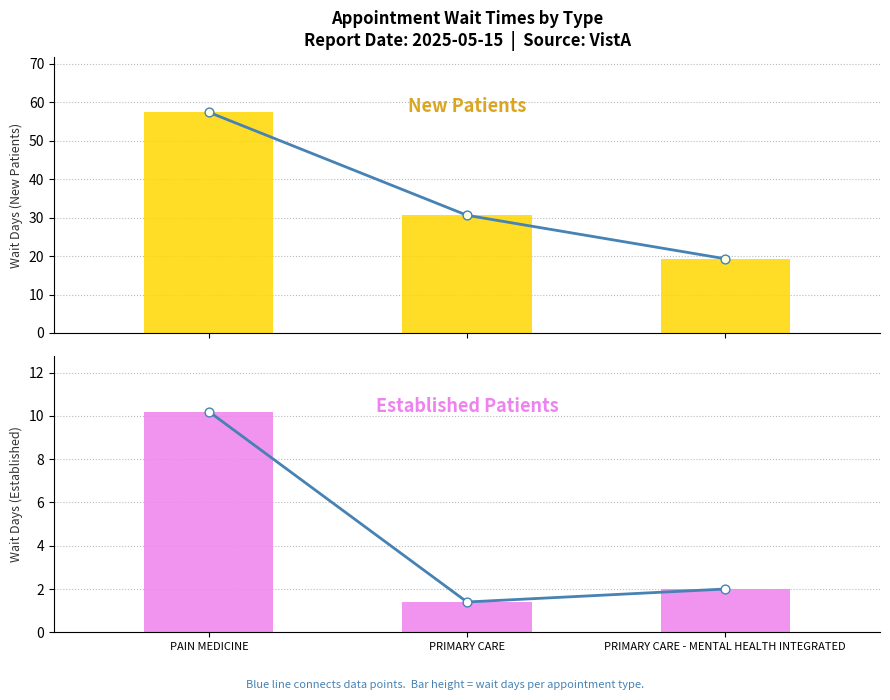

What is the total value across all series at PRIMARY CARE - MENTAL HEALTH INTEGRATED?

21.3